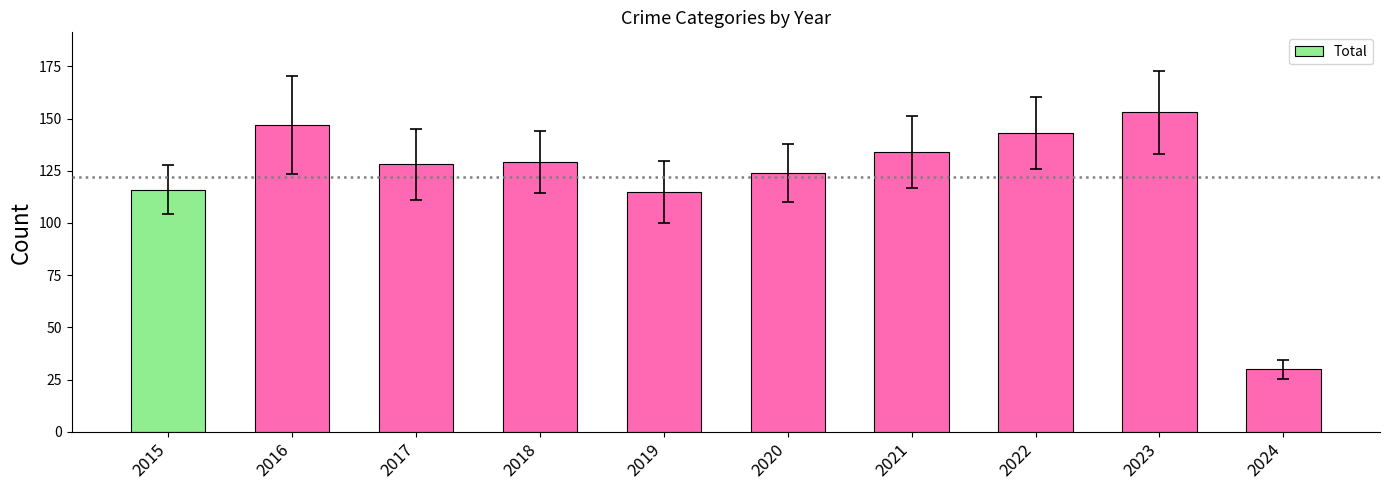

What is the difference between the maximum and minimum values?

123